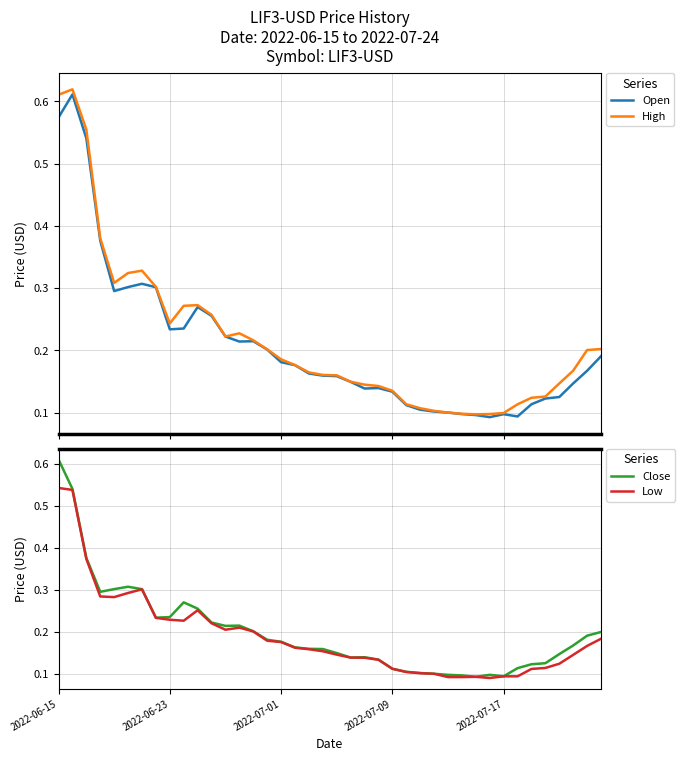

Where is the first local maximum for Low?

6